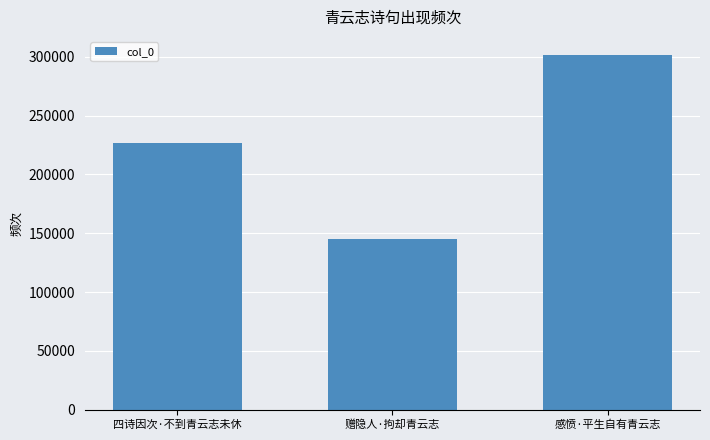

Read the value at 四诗因次·不到青云志未休, to the nearest 10.

226750